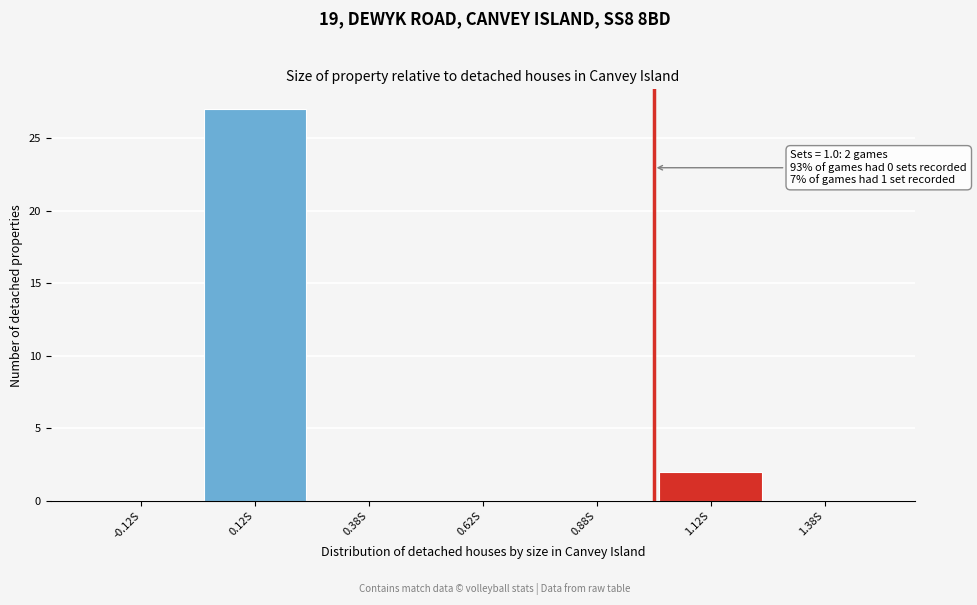

Over which range of the x-axis is the bar tallest?

0.00 to 0.25